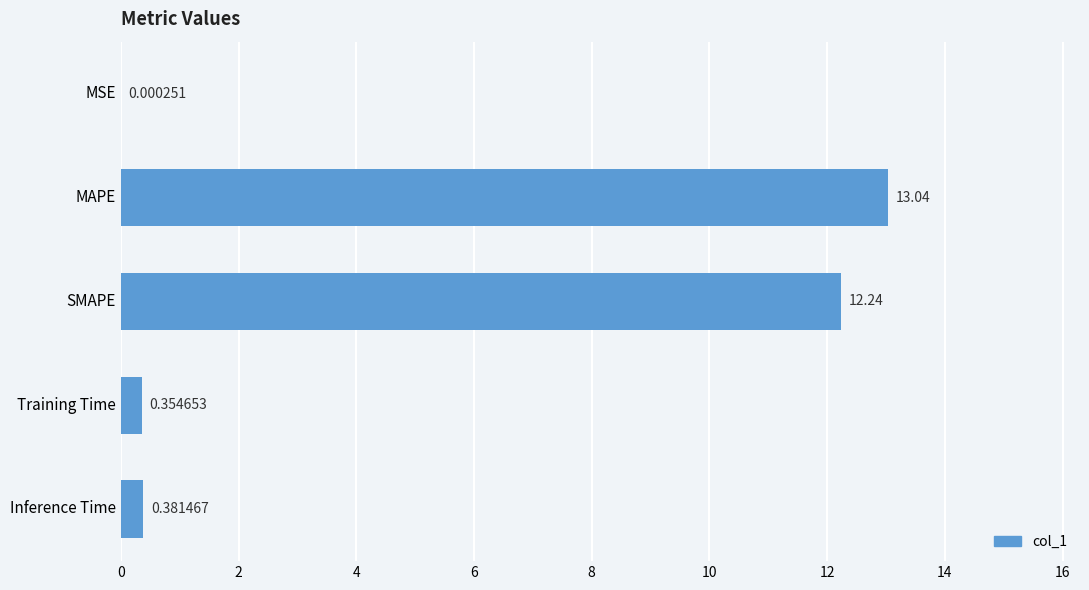

What is the sum of all values?

26.0